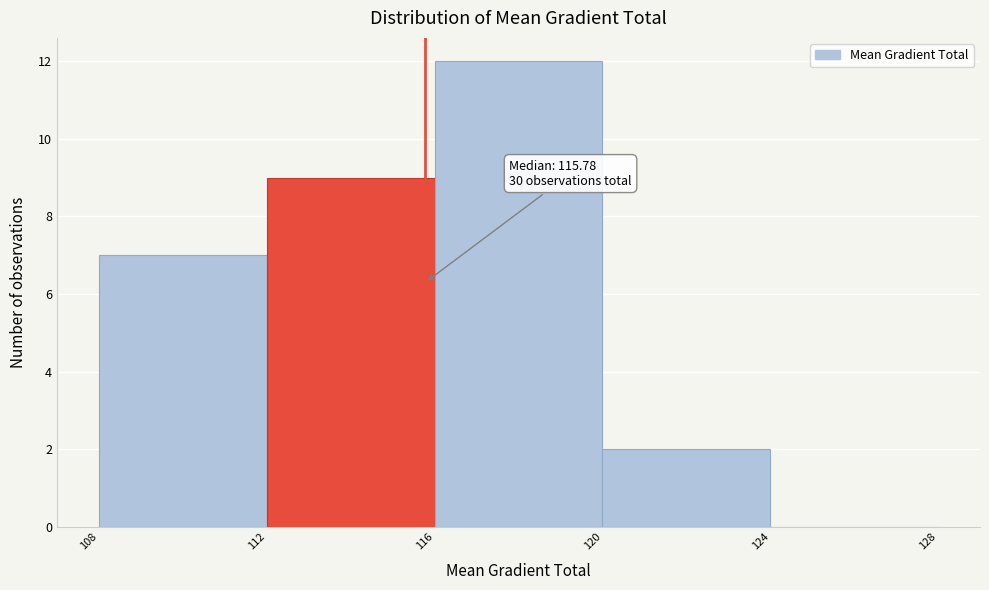

Over which range of the x-axis is the bar tallest?

116 to 120